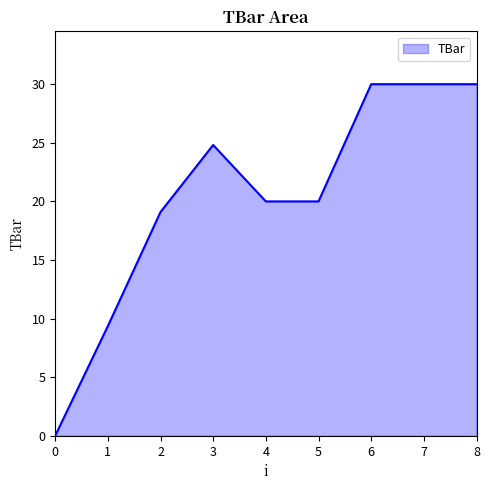

What is the difference between the maximum and minimum values?

30.0